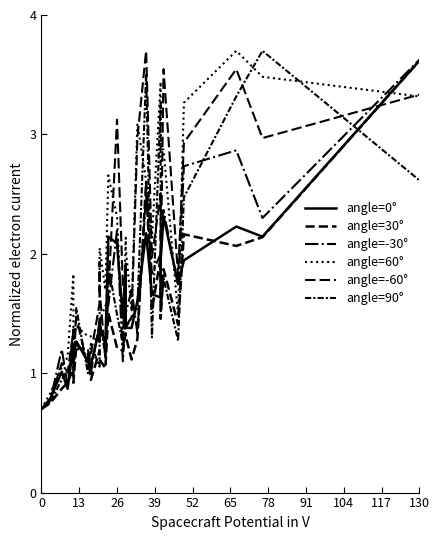

At which category is the sum across all series the highest?

39